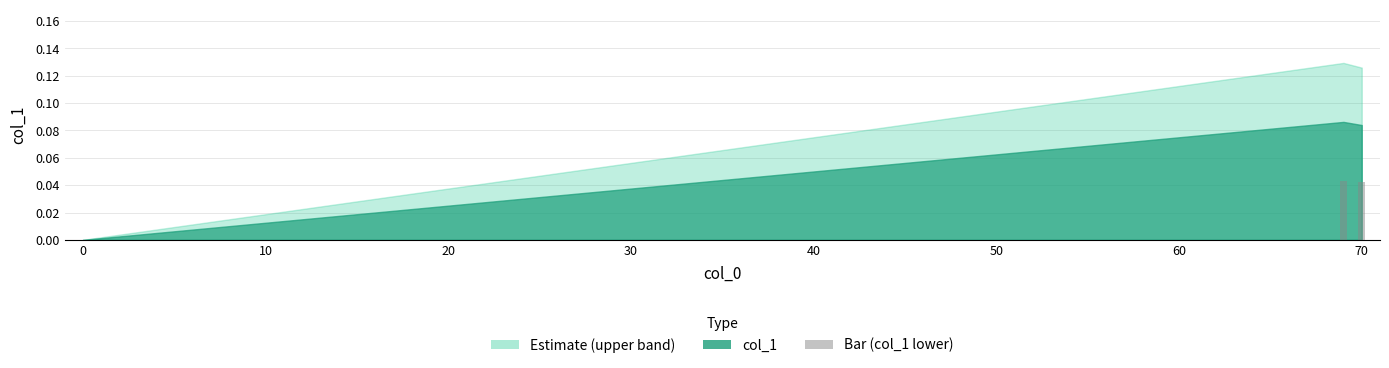

How many values are above zero?

2